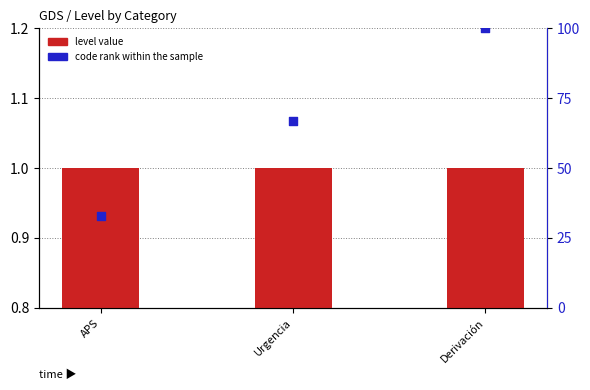

At which category is the sum across all series the highest?

Derivación